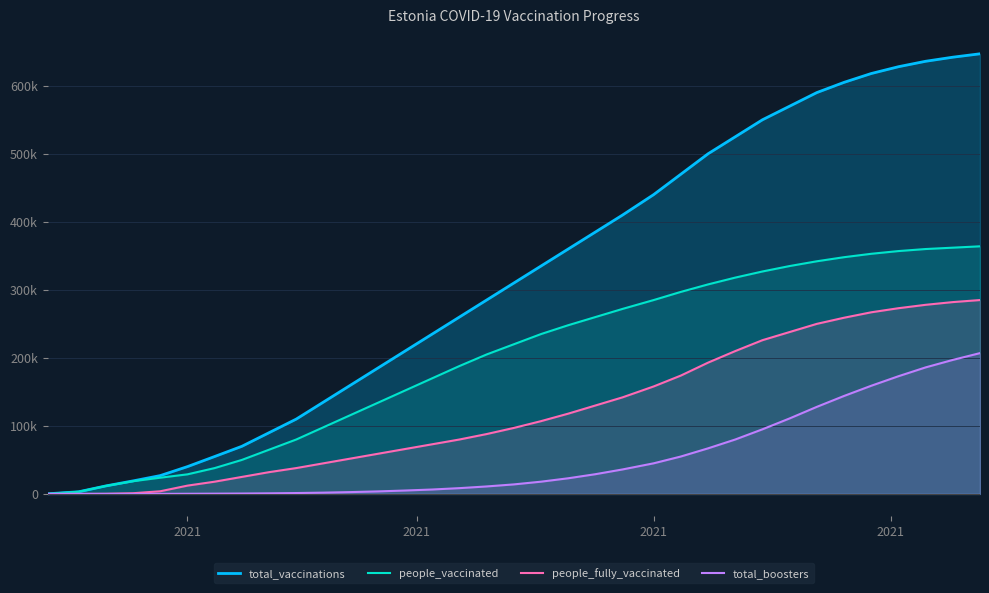

How many categories are shown in the chart?

35